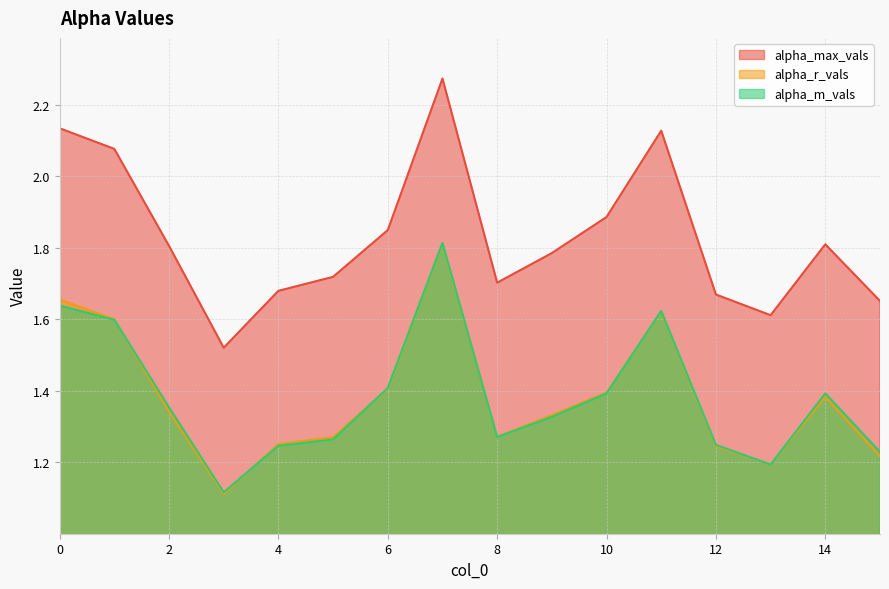

Which category has the lowest value in the alpha_m_vals series?

3